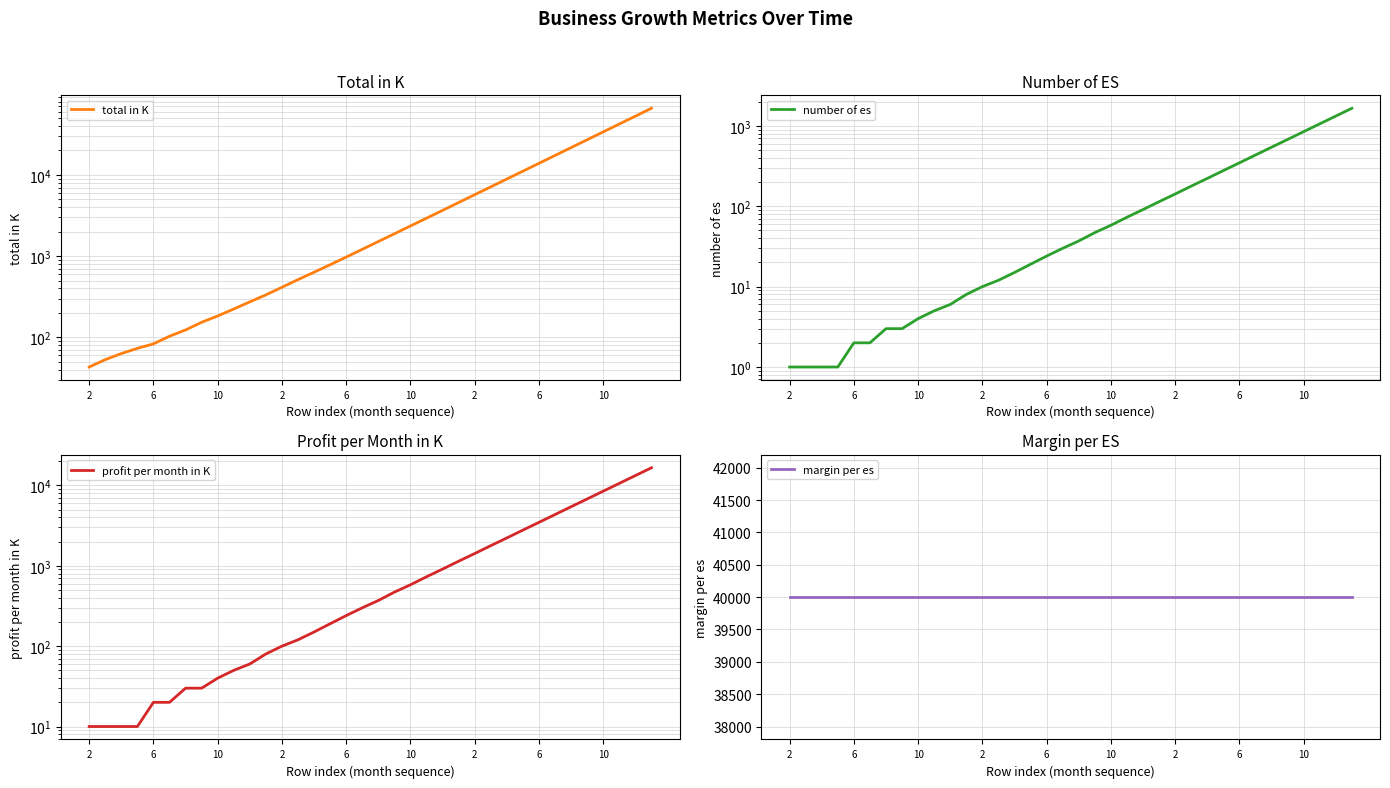

List the labels in order of total in K value, largest first.

35, 34, 33, 32, 31, 30, 29, 28, 27, 26, 25, 24, 23, 22, 21, 20, 19, 18, 17, 16, 15, 14, 13, 12, 11, 10, 9, 10, 6, 2, 10, 6, 2, 10, 6, 2